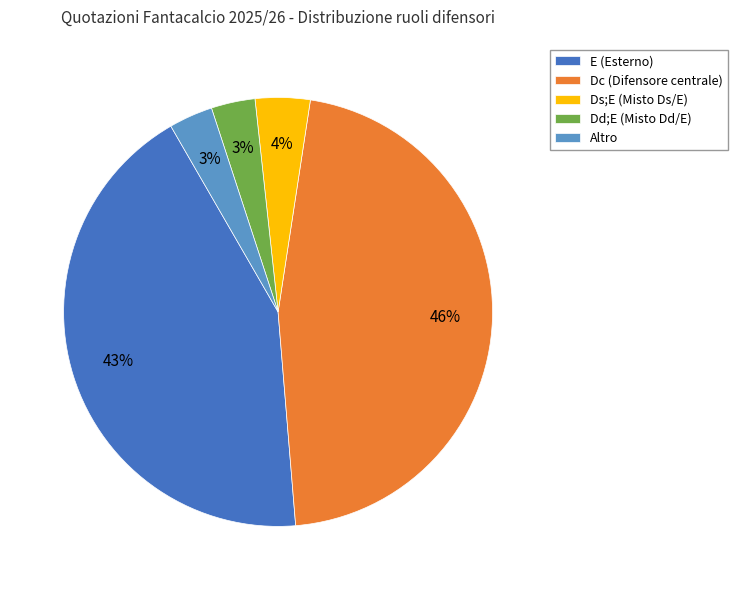

How many slices are in this pie chart?

5